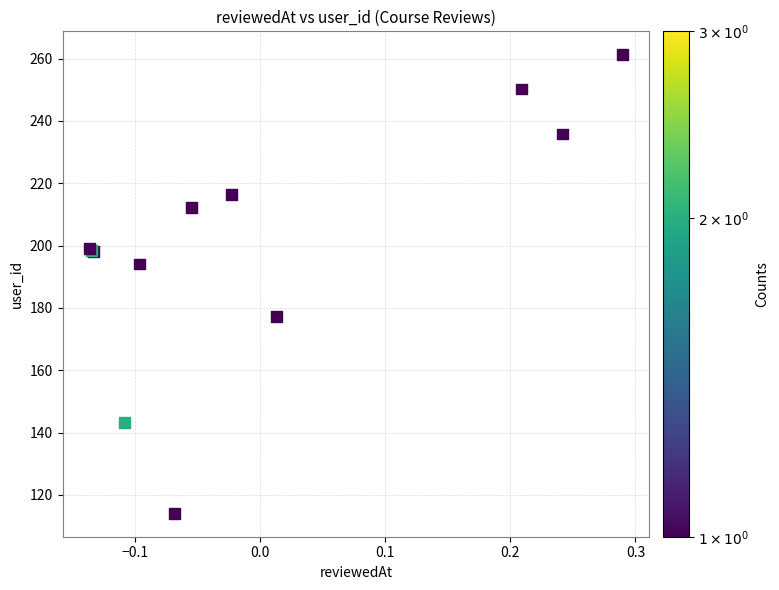

What Y value in the scatter plot is closest to 187?

194.1